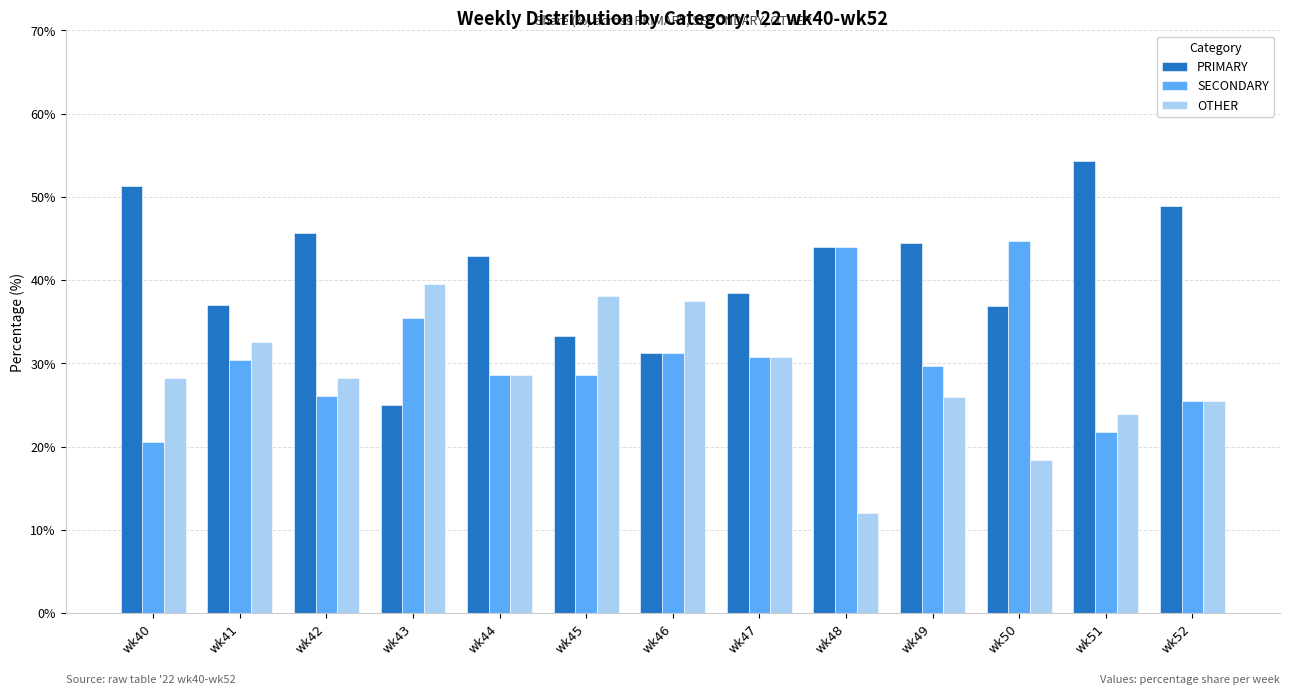

Which category has the lowest value in the PRIMARY series?

wk43